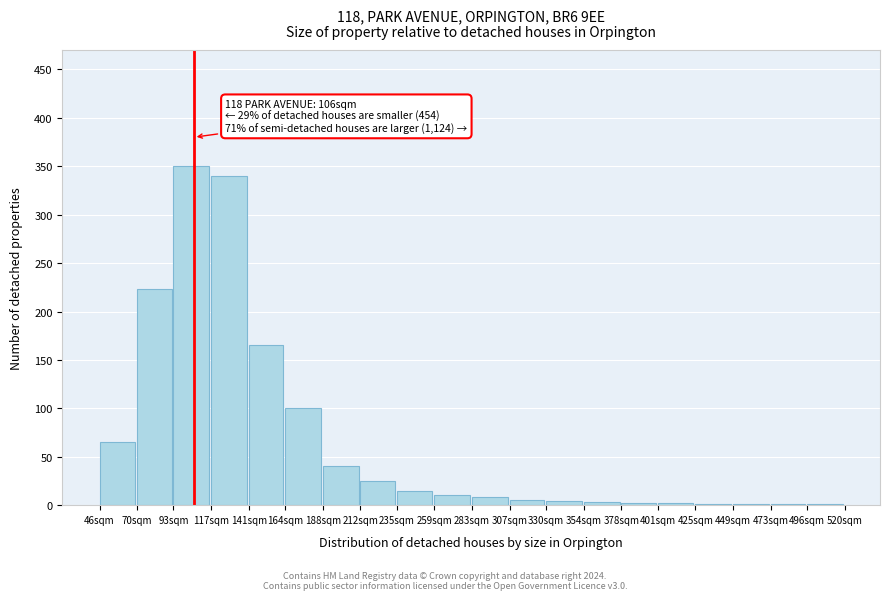

The chart shows a value of 40 at 188sqm. True or false?

True